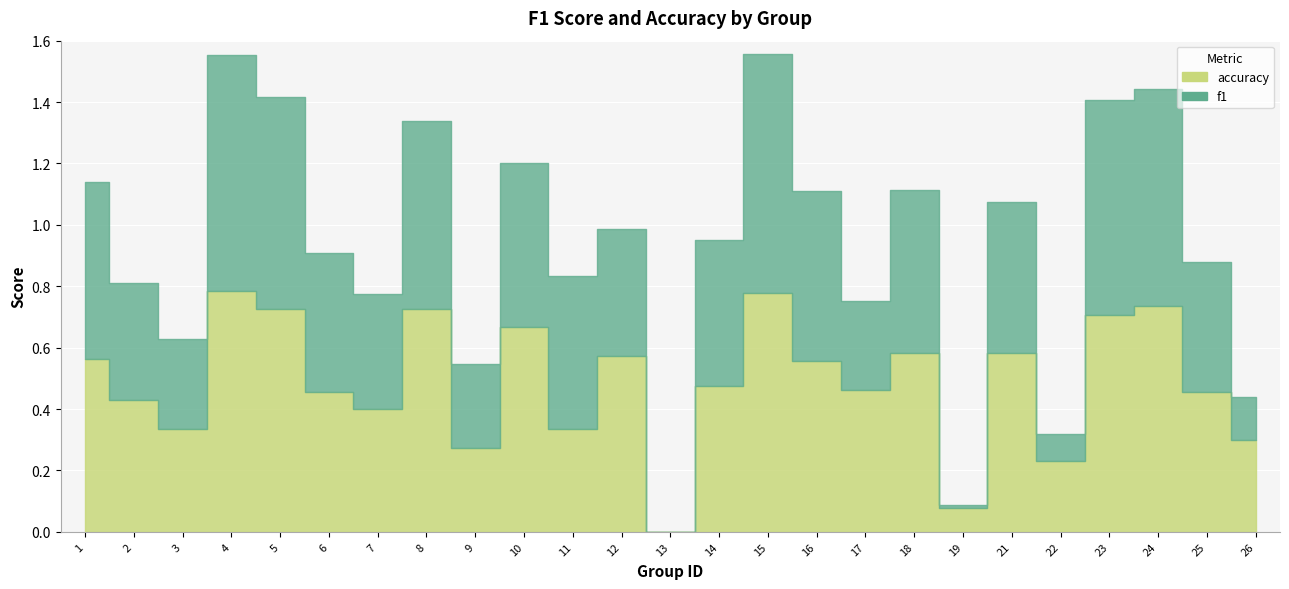

What is the difference between the maximum and second lowest values in the f1 series?

0.8